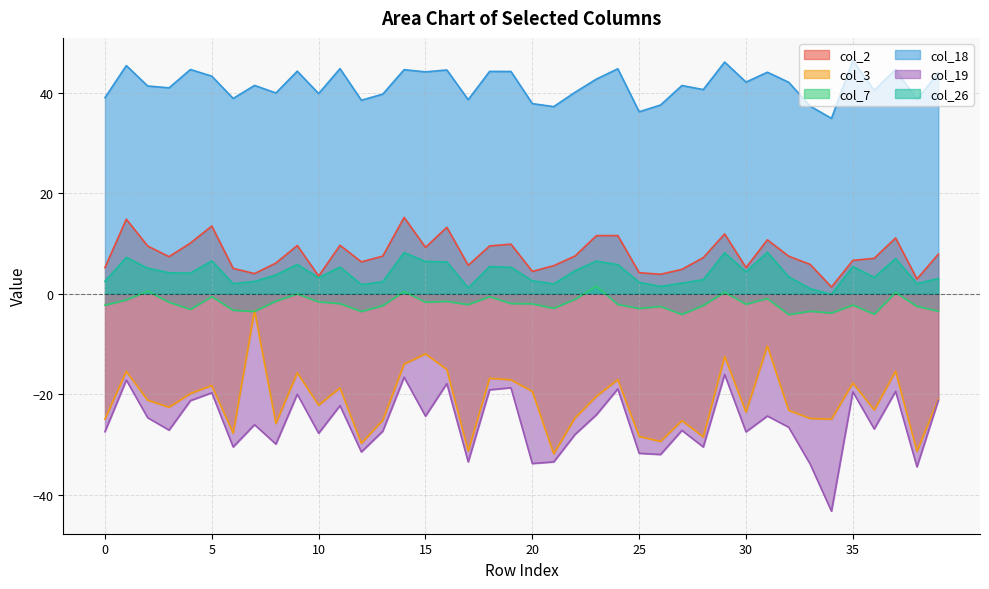

Which series has the widest spread of values?

col_3